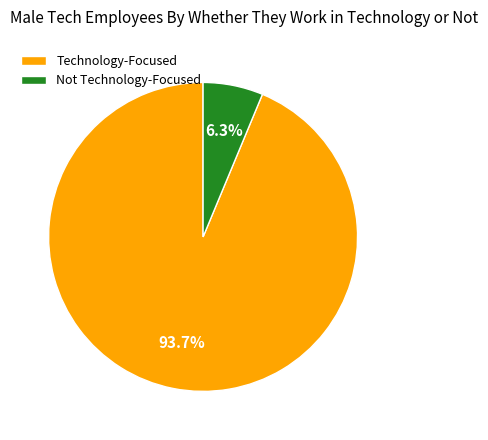

Which category has the biggest portion of the pie?

Technology-Focused